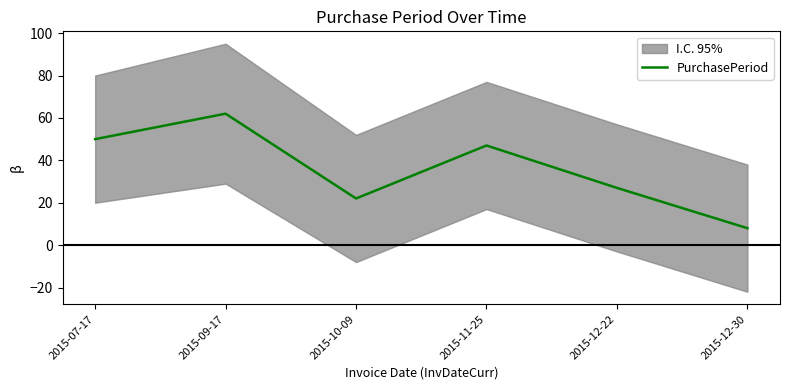

How many interior local peaks (higher than both neighbors) does the data have?

2